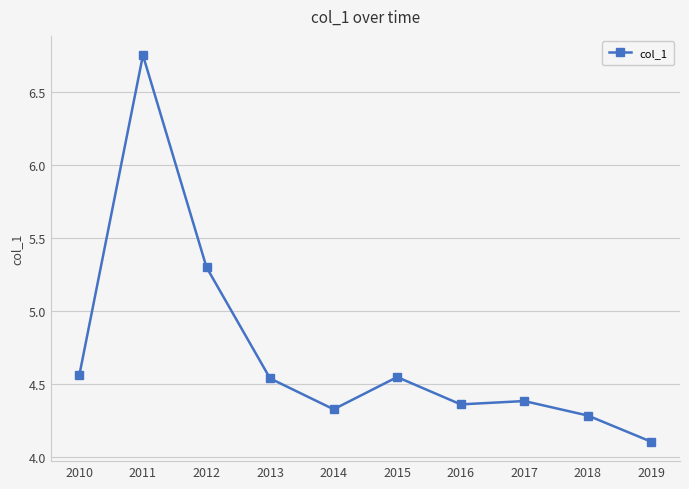

True or false: the data shows 3.5 at 2012.

False